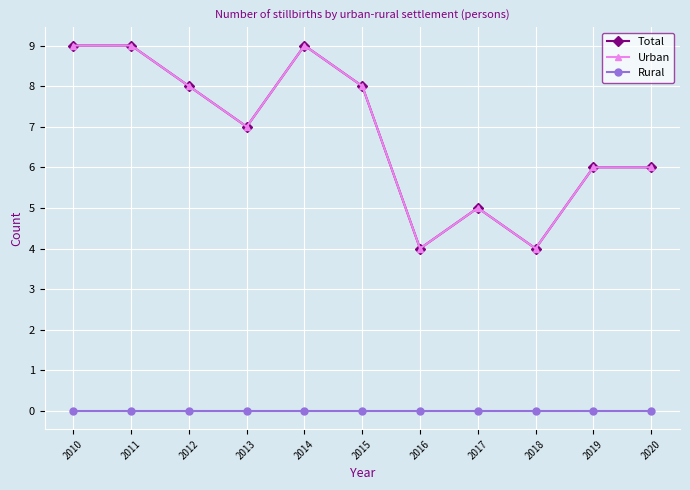

List the labels in order of Urban value, smallest first.

2016, 2018, 2017, 2019, 2020, 2013, 2012, 2015, 2010, 2011, 2014